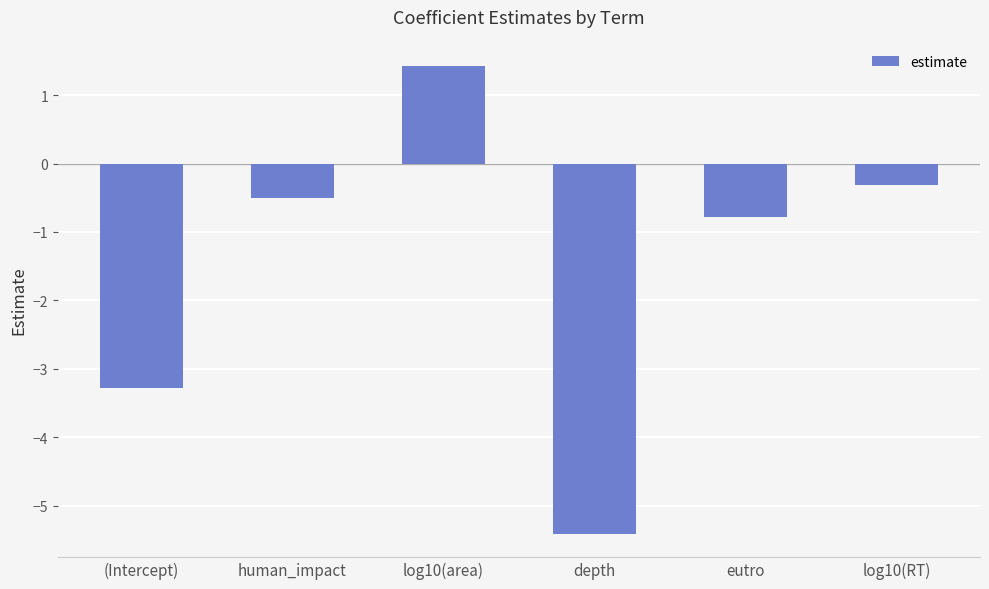

Reading right to left, what are all the values shown in this chart?

log10(RT)=-0.3	eutro=-0.8	depth=-5.4	log10(area)=1.4	human_impact=-0.5	(Intercept)=-3.3